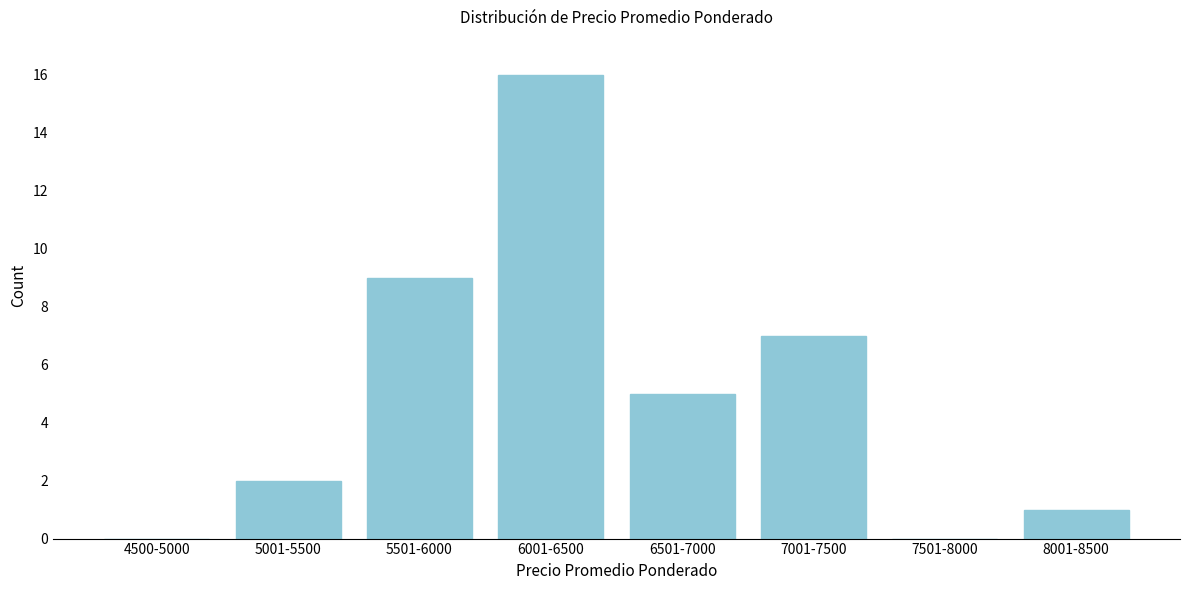

Reading left to right, what are all the values shown in this chart?

4500-5000=0	5001-5500=2	5501-6000=9	6001-6500=16	6501-7000=5	7001-7500=7	7501-8000=0	8001-8500=1